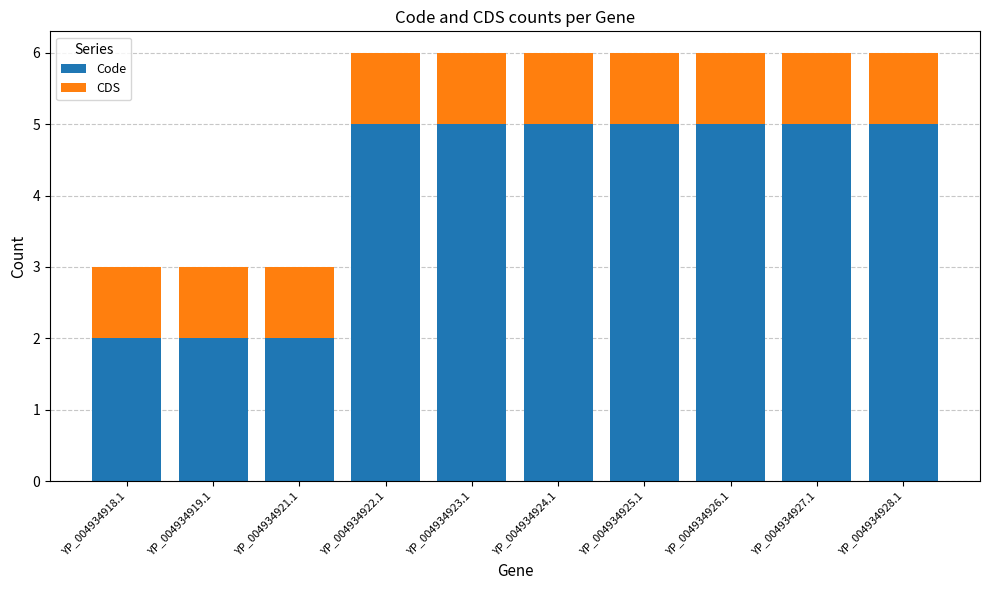

What is the difference between the second highest and minimum values in the Code series?

3